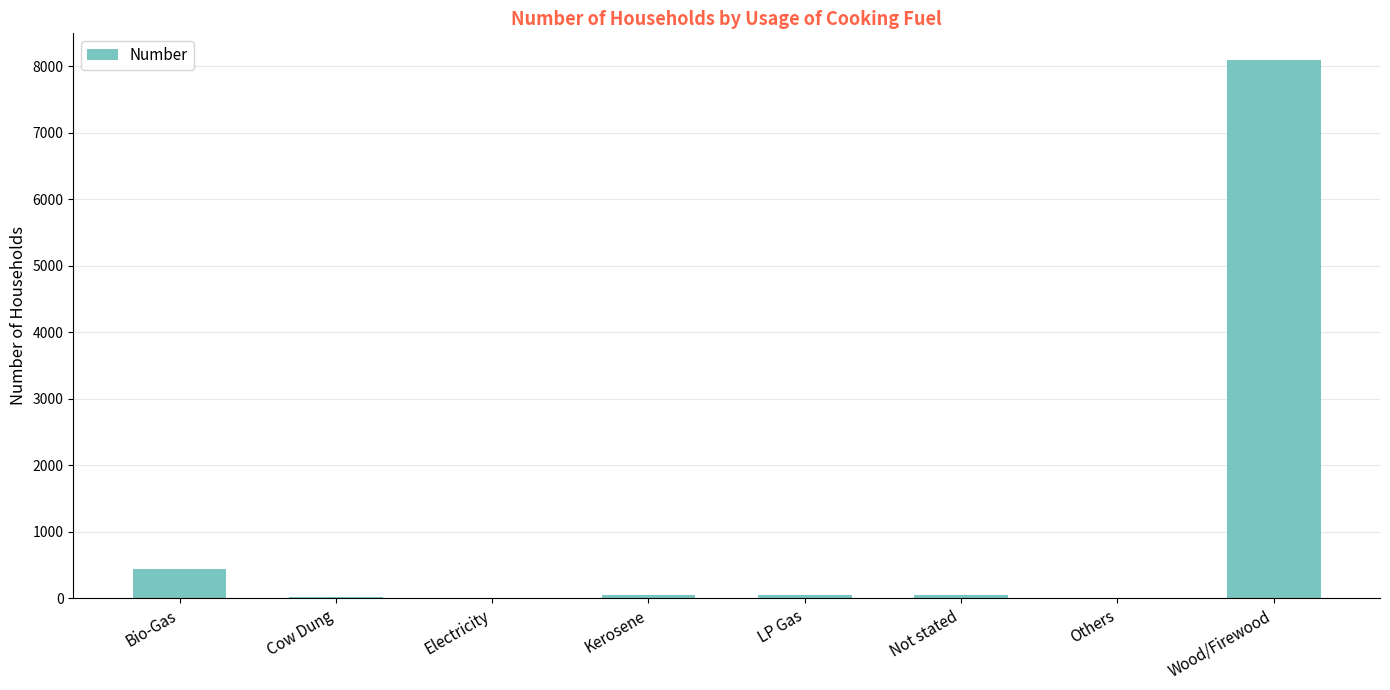

Which category has the highest value across all series?

Wood/Firewood